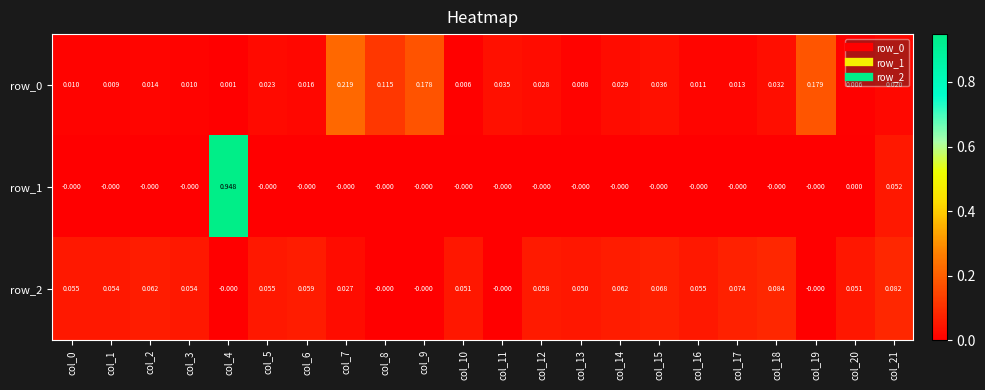

Is the value of row_1 at col_17 greater than the value of row_0 at col_11?

No